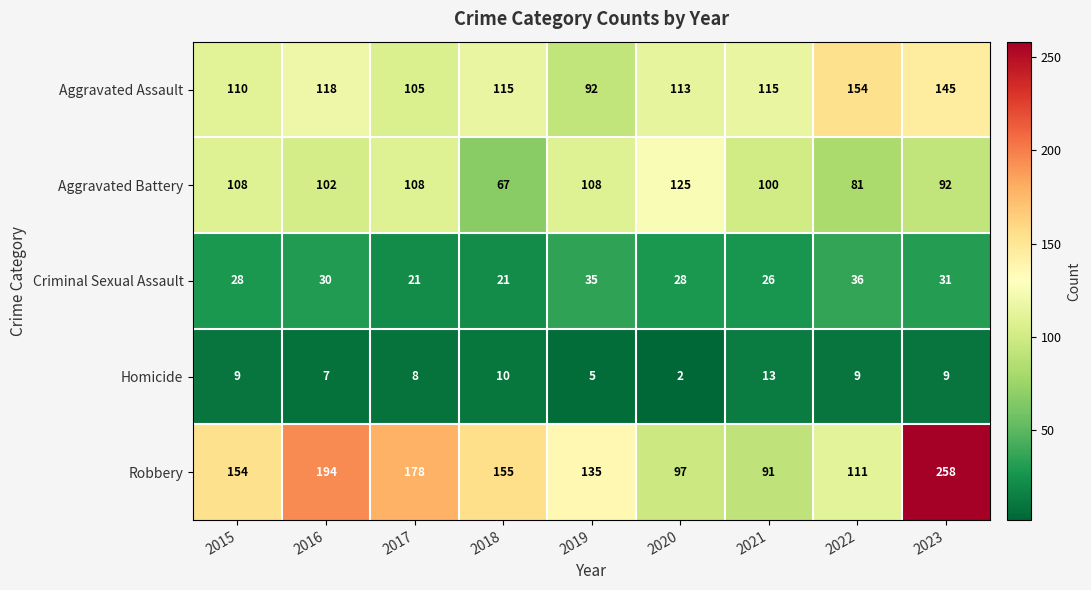

What is the greatest value displayed?

258